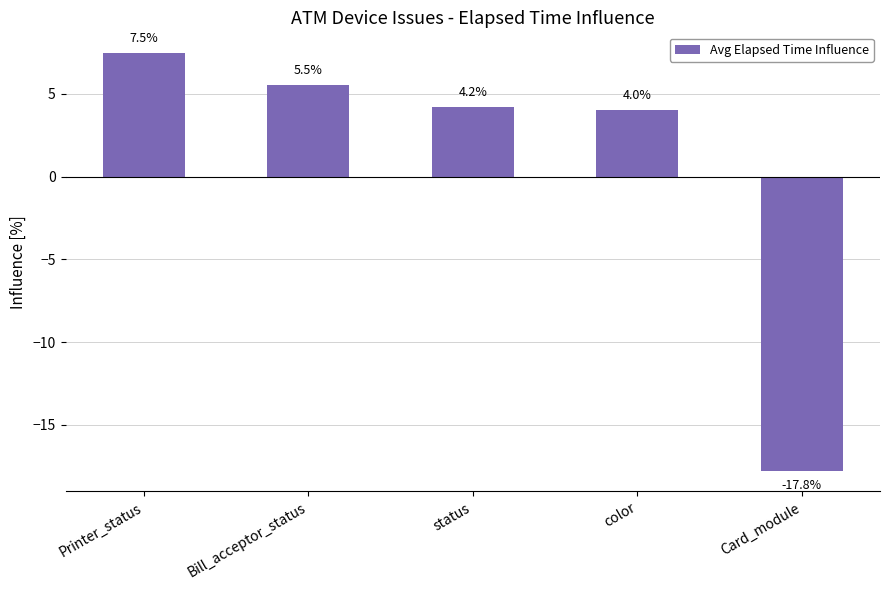

Rank the categories by value from lowest to highest.

Card_module, color, status, Bill_acceptor_status, Printer_status